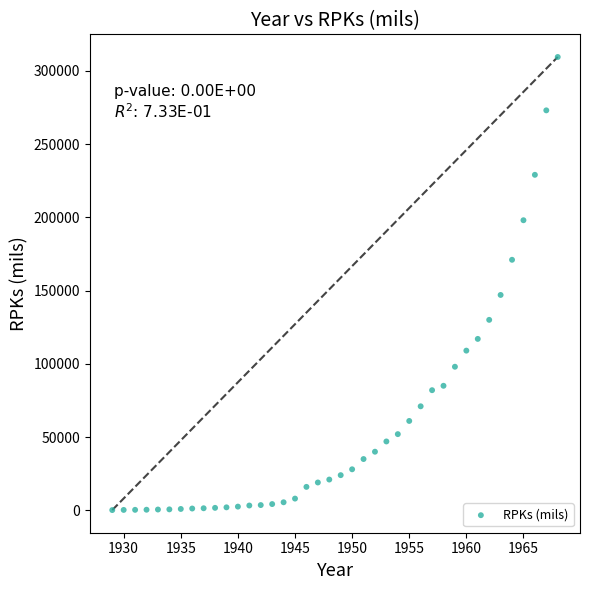

What Y value in the scatter plot is closest to 154796?

147000